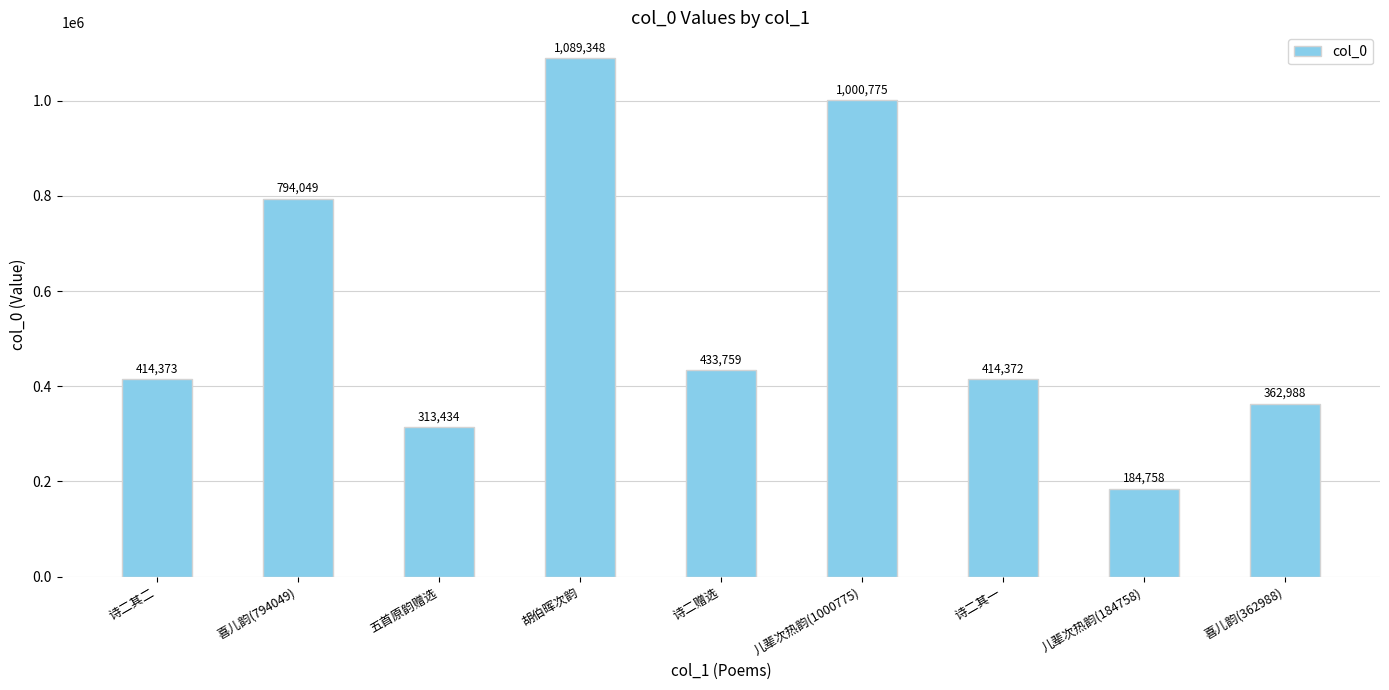

Between 儿辈次热韵(184758) and 胡伯晖次韵, which is larger?

胡伯晖次韵